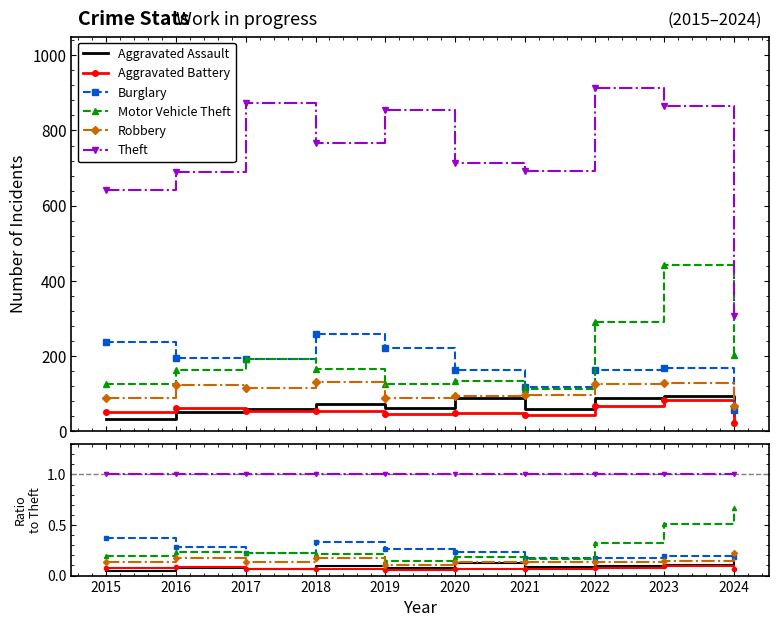

Reading left to right, list all the values displayed in this chart.

Aggravated Assault: 2015=0.0	2016=0.1	2017=0.1	2018=0.1	2019=0.1	2020=0.1	2021=0.1	2022=0.1	2023=0.1	2024=0.1
Aggravated Battery: 2015=0.1	2016=0.1	2017=0.1	2018=0.1	2019=0.1	2020=0.1	2021=0.1	2022=0.1	2023=0.1	2024=0.1
Burglary: 2015=0.4	2016=0.3	2017=0.2	2018=0.3	2019=0.3	2020=0.2	2021=0.2	2022=0.2	2023=0.2	2024=0.2
Motor Vehicle Theft: 2015=0.2	2016=0.2	2017=0.2	2018=0.2	2019=0.1	2020=0.2	2021=0.2	2022=0.3	2023=0.5	2024=0.7
Robbery: 2015=0.1	2016=0.2	2017=0.1	2018=0.2	2019=0.1	2020=0.1	2021=0.1	2022=0.1	2023=0.1	2024=0.2
Theft: 2015=1.0	2016=1.0	2017=1.0	2018=1.0	2019=1.0	2020=1.0	2021=1.0	2022=1.0	2023=1.0	2024=1.0